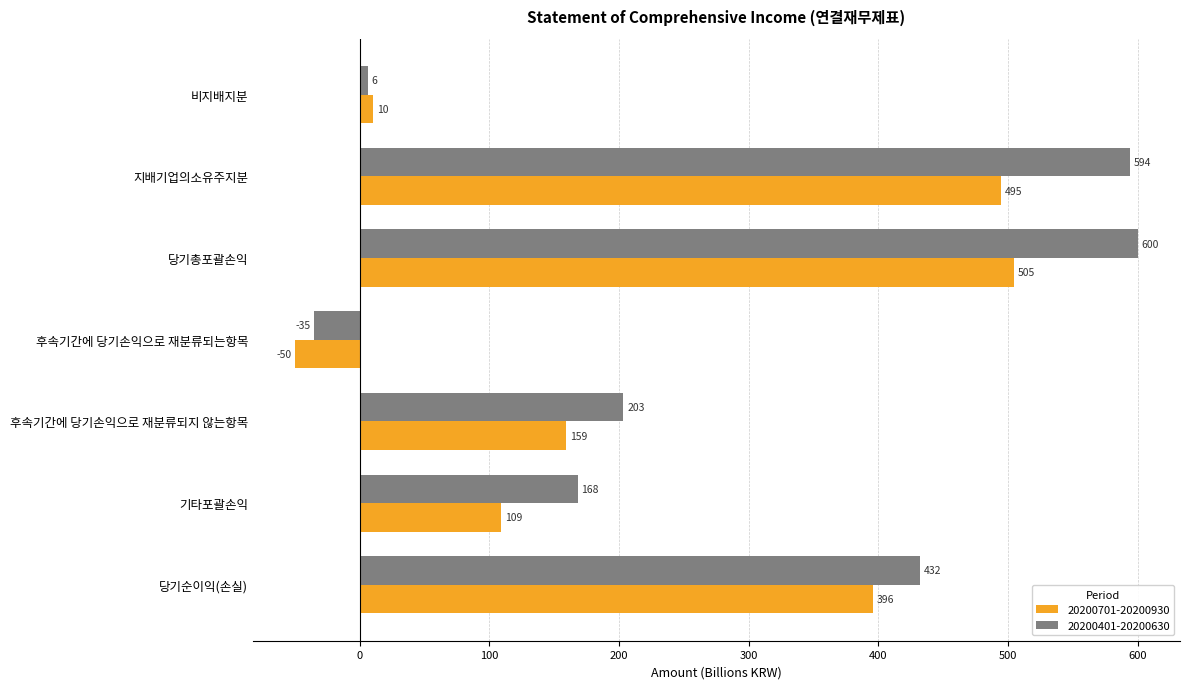

Which series changed the most between 후속기간에 당기손익으로 재분류되지 않는항목 and 당기총포괄손익?

20200401-20200630